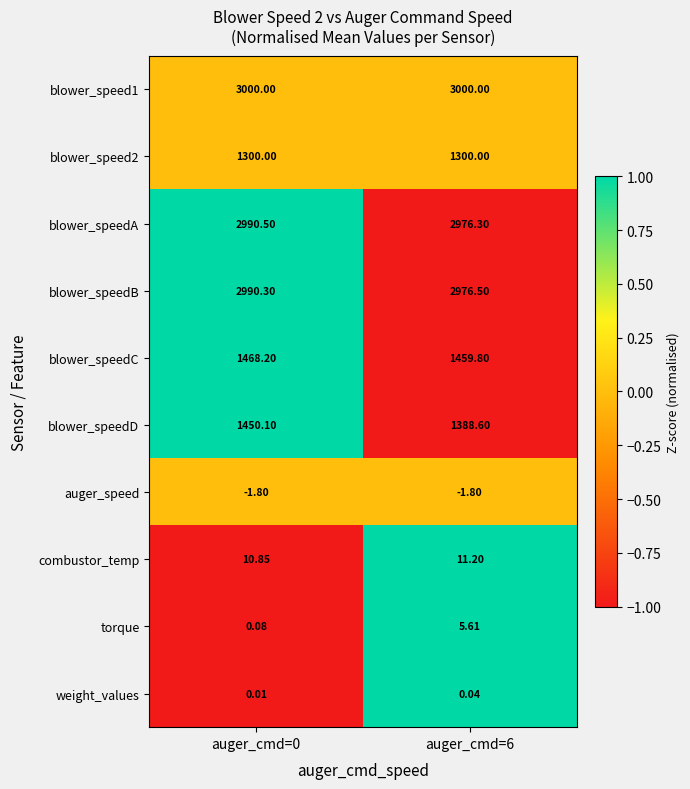

Is the value of auger_speed at auger_cmd=6 greater than the value of weight_values at auger_cmd=0?

No